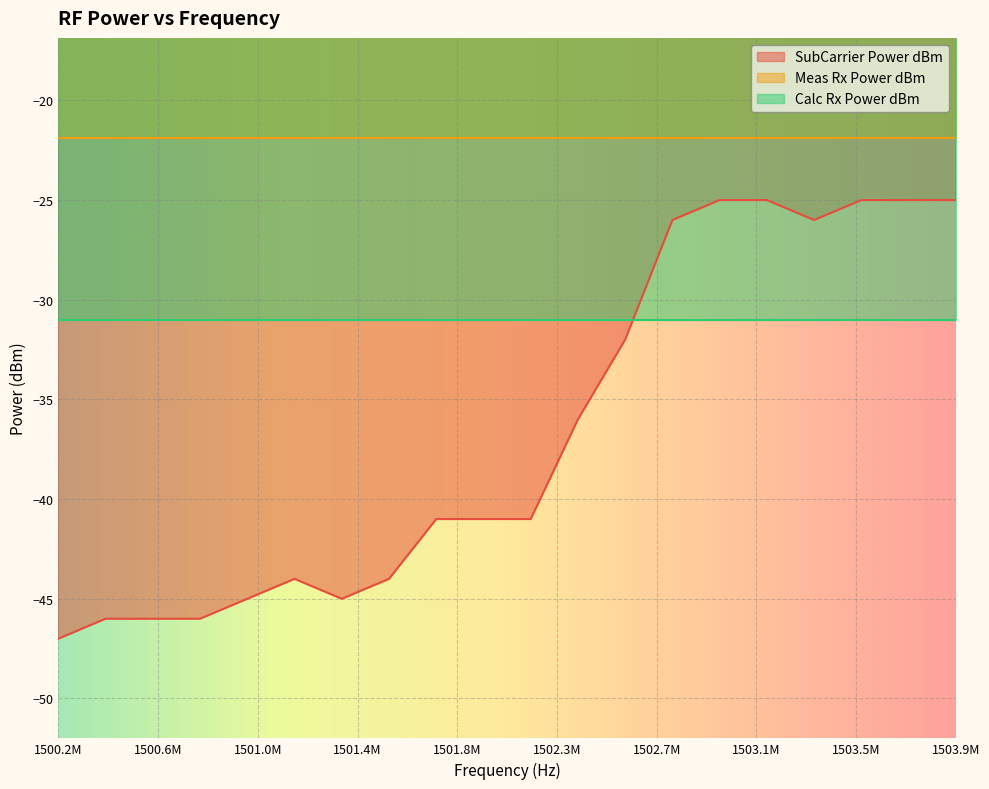

Where is SubCarrier Power dBm nearest to the value -36?

1502343750.0